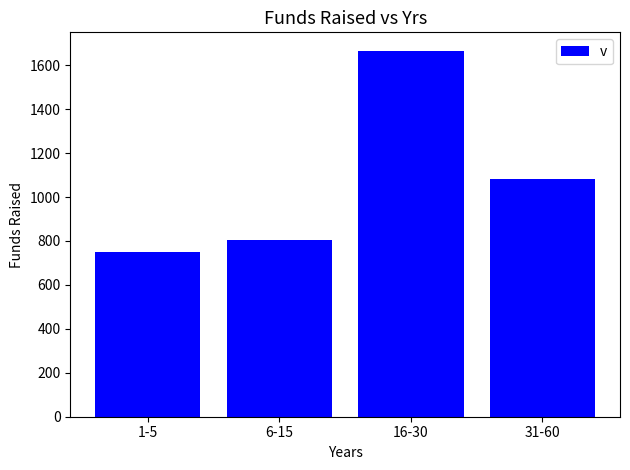

What is the label of the 2nd bar from the right?

16-30